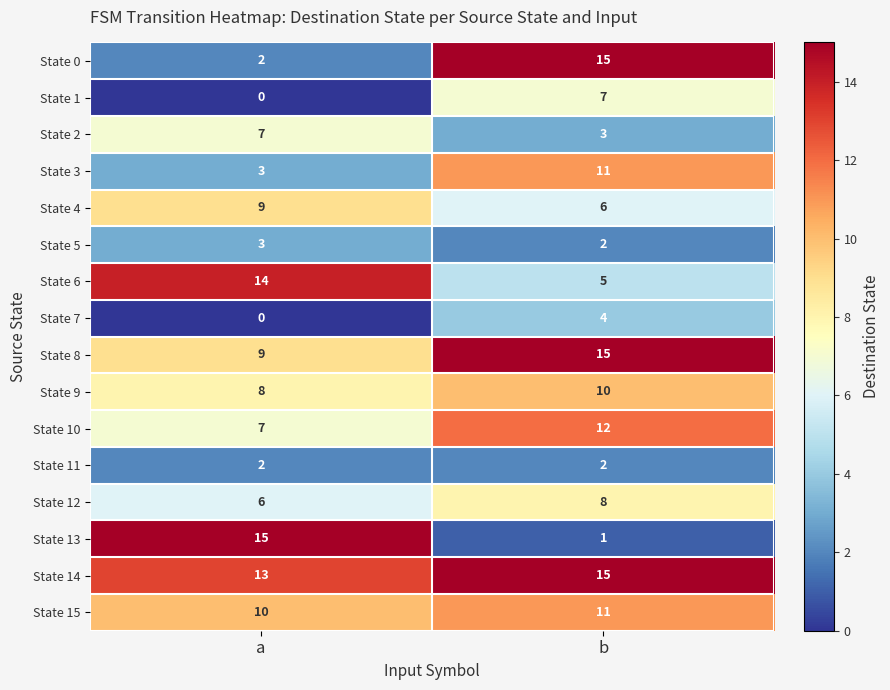

Which series has the largest range (max minus min)?

State 13